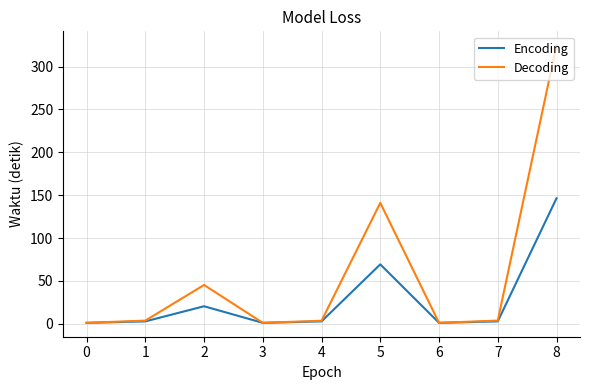

What is the spread (max minus min) of values at 8?

178.6